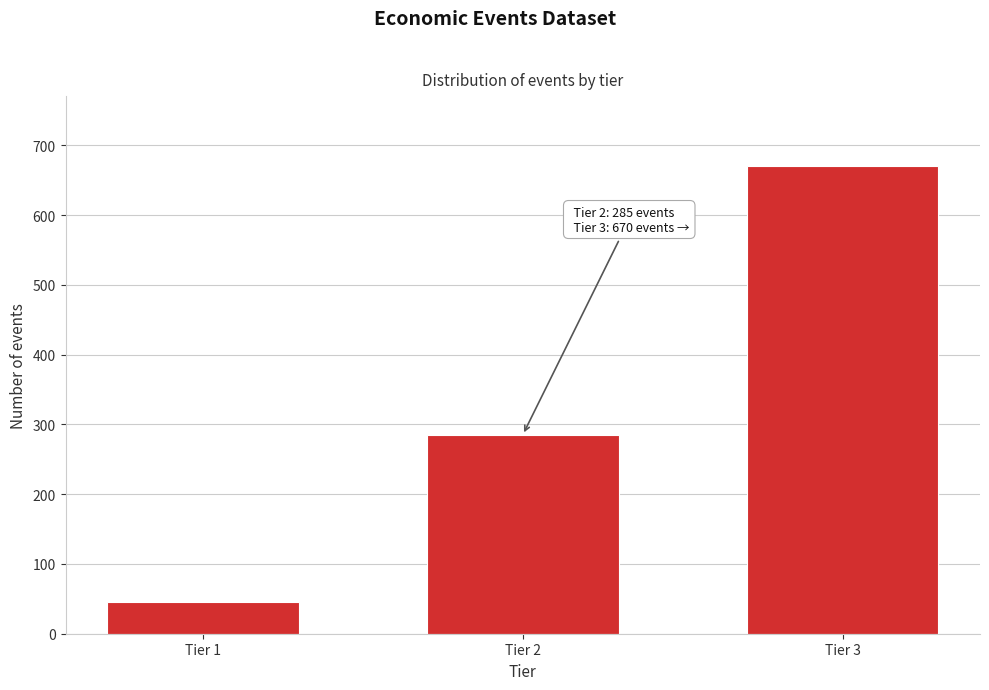

Reading left to right, list all the values displayed in this chart.

45	285	670